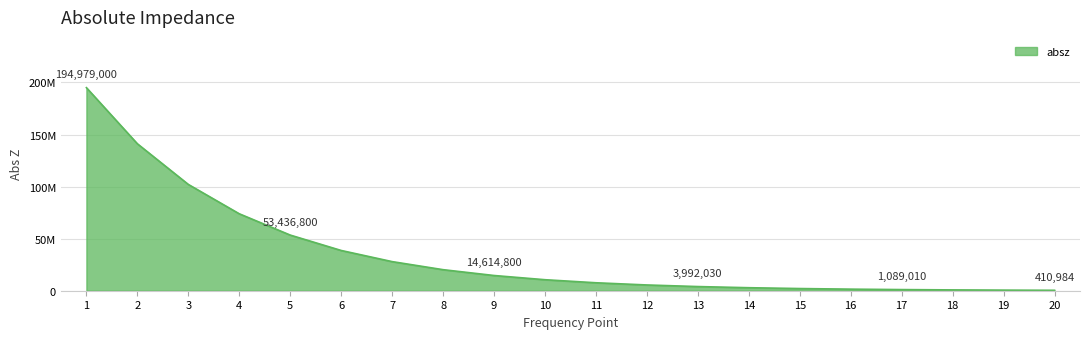

Is this an area chart (filled region under the line)?

Yes